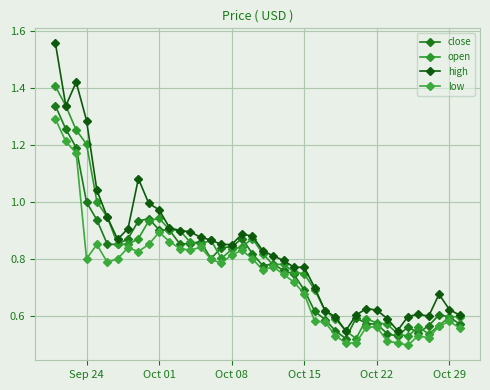

True or false: high and open cross at least once.

False